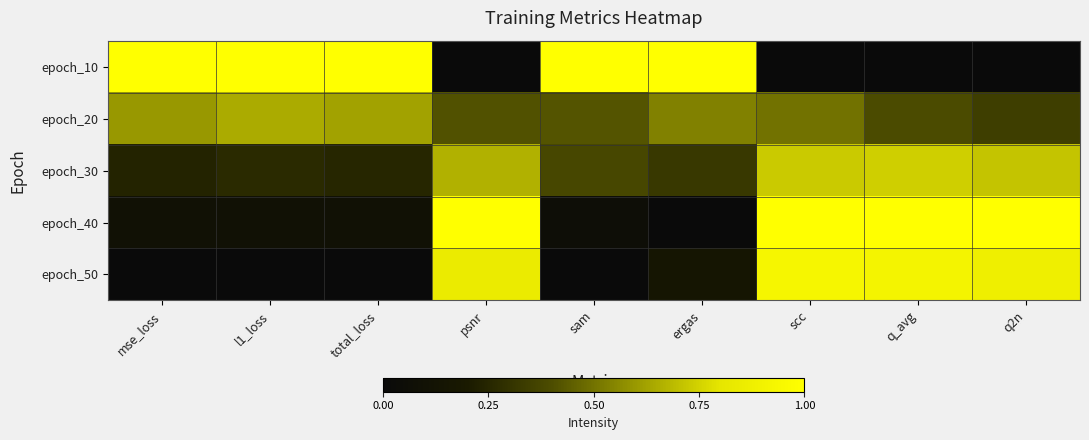

Which series has the largest total across all categories?

epoch_10